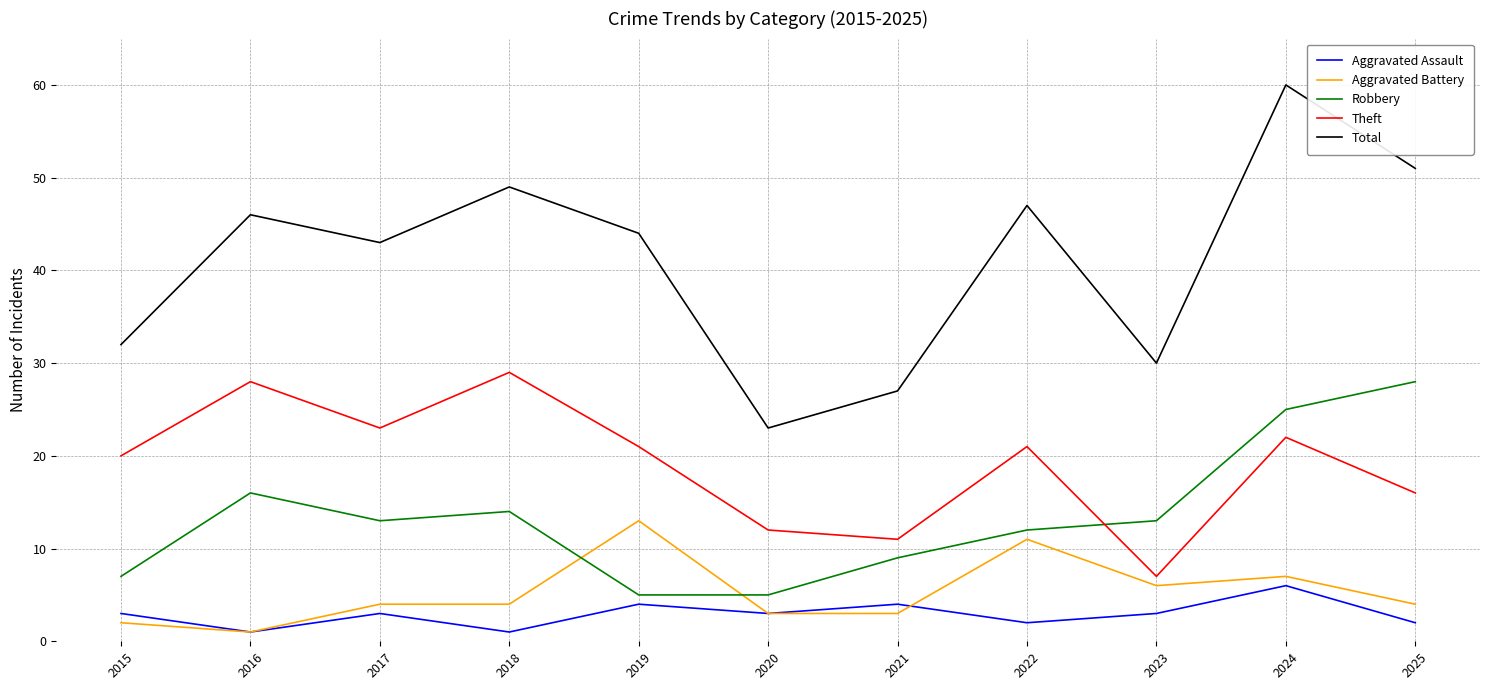

Which series changed the most between 2015 and 2020?

Total